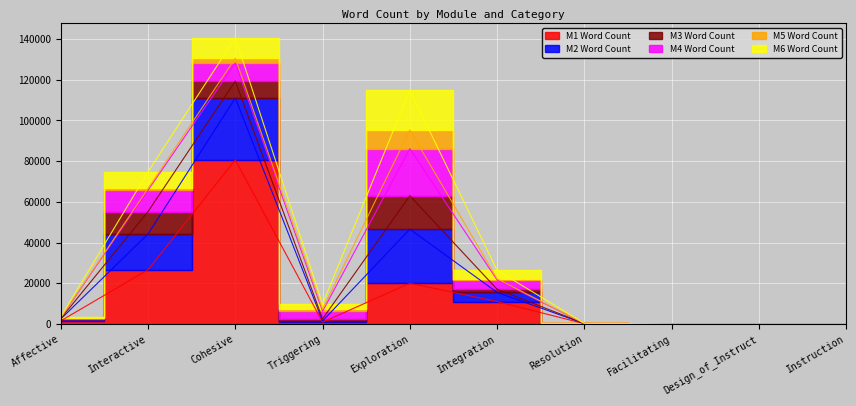

What is the label of the 2nd point from the right?

Design_of_Instruct